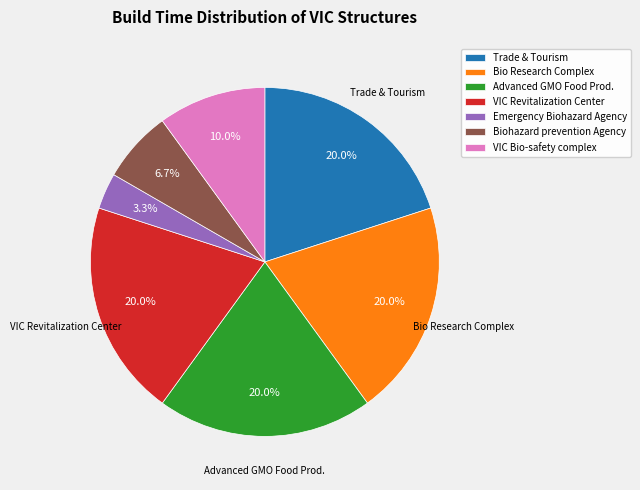

Combined, what portion of the pie is Bio Research Complex and Biohazard prevention Agency?

26.7%